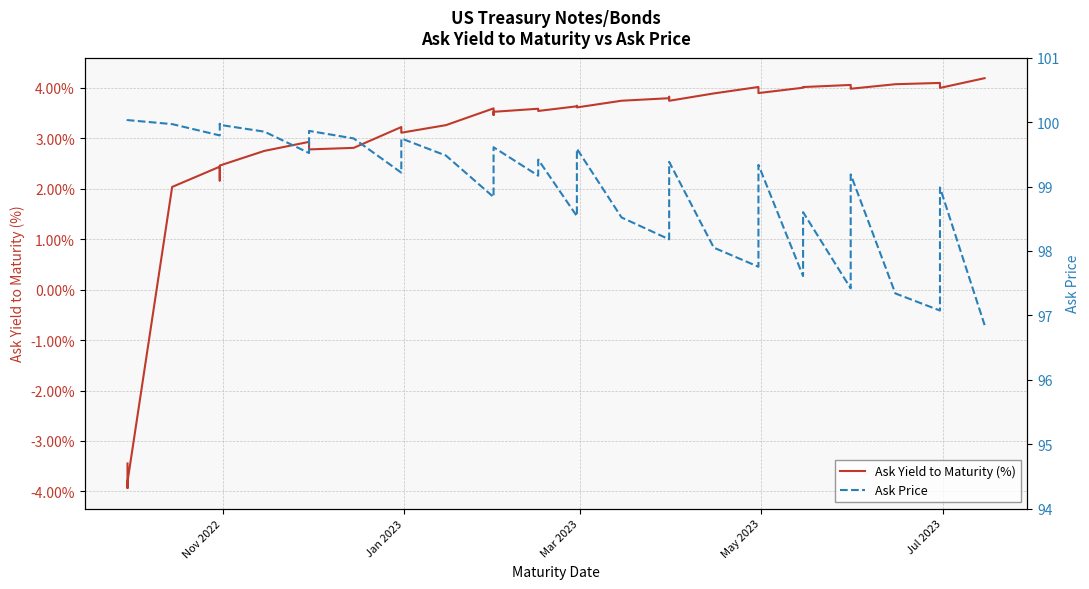

What is the minimum value shown in the chart?

-3.9